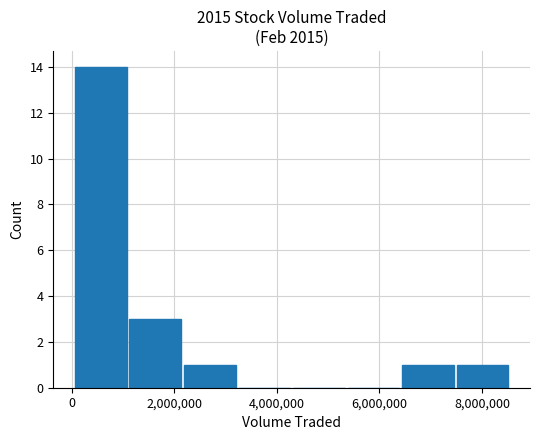

What is the sum of all values?

20